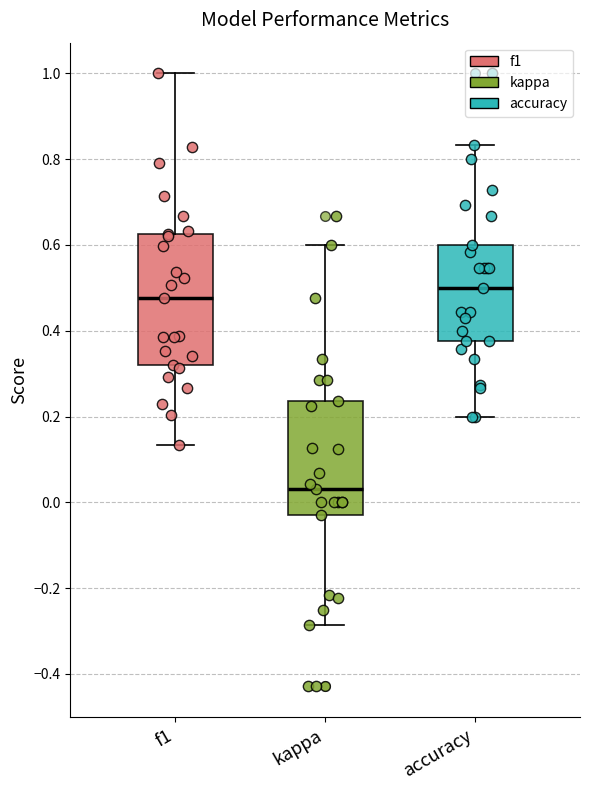

Comparing the boxes themselves (not the whiskers), which one is the tallest?

f1